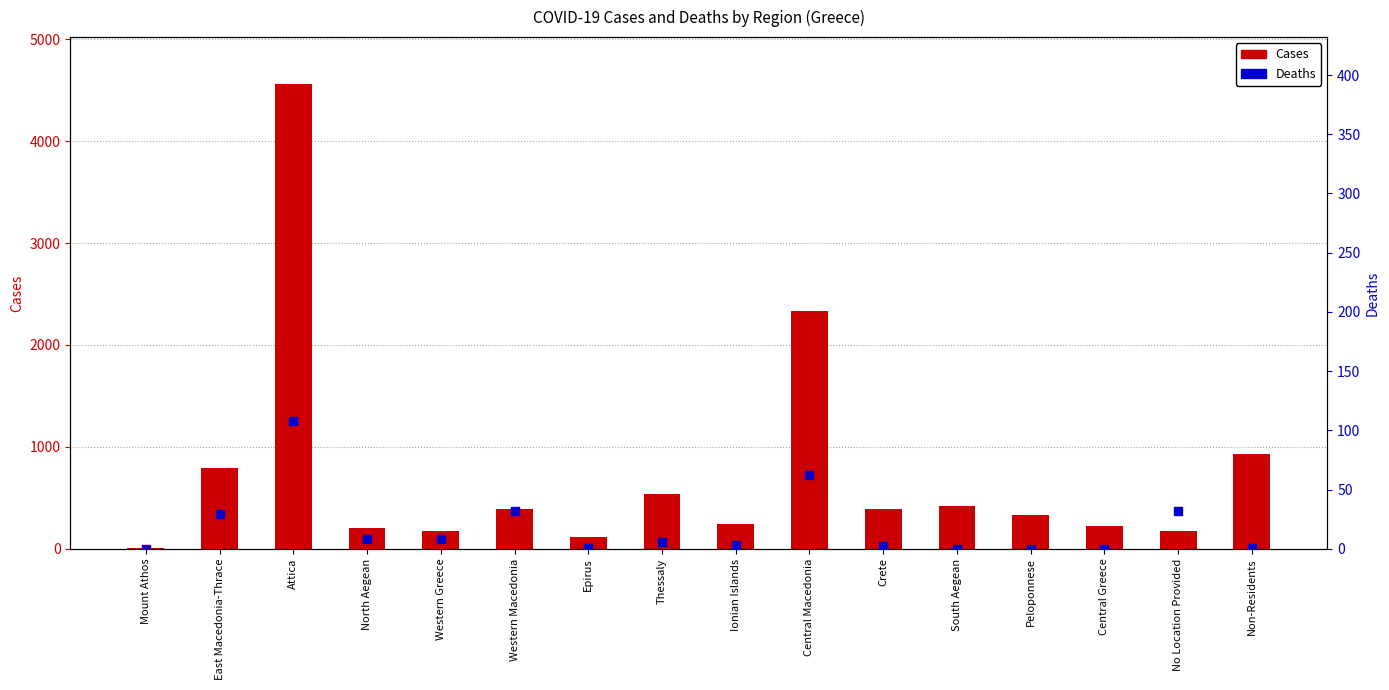

Which series has the largest total across all categories?

Cases